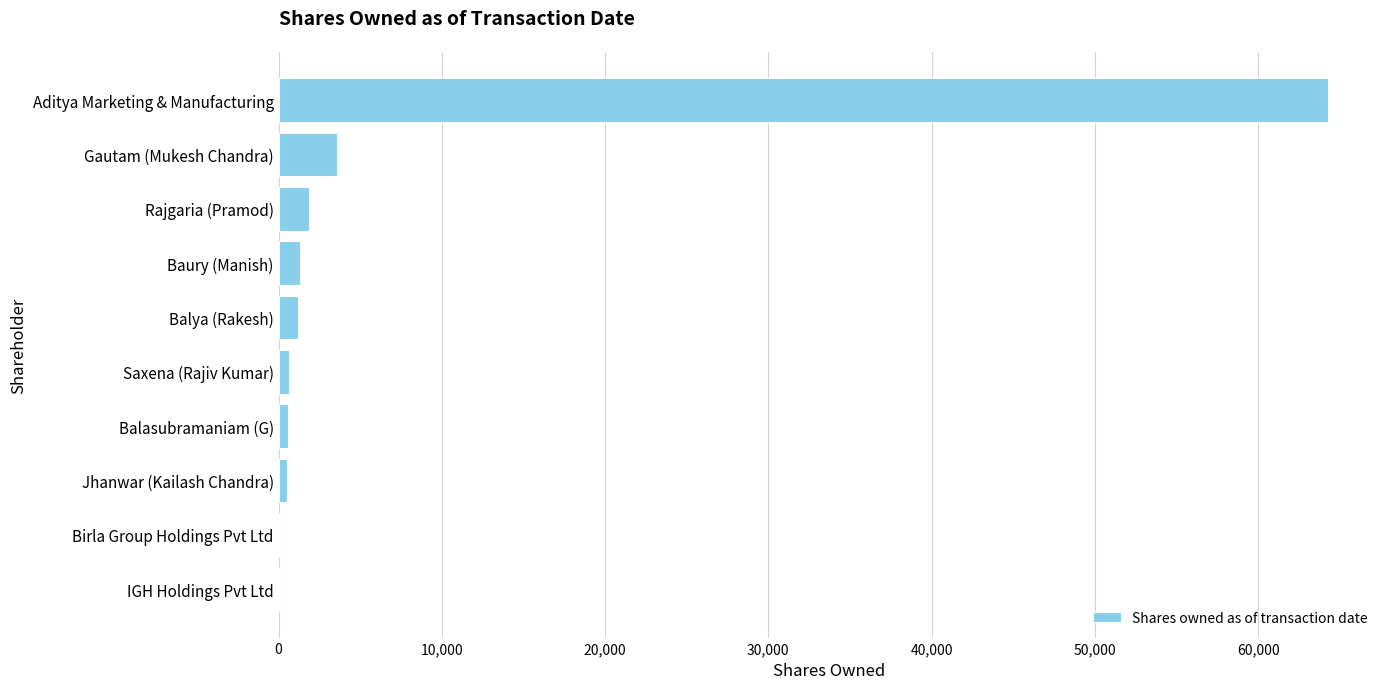

Which label corresponds to the largest value in the chart?

Aditya Marketing & Manufacturing